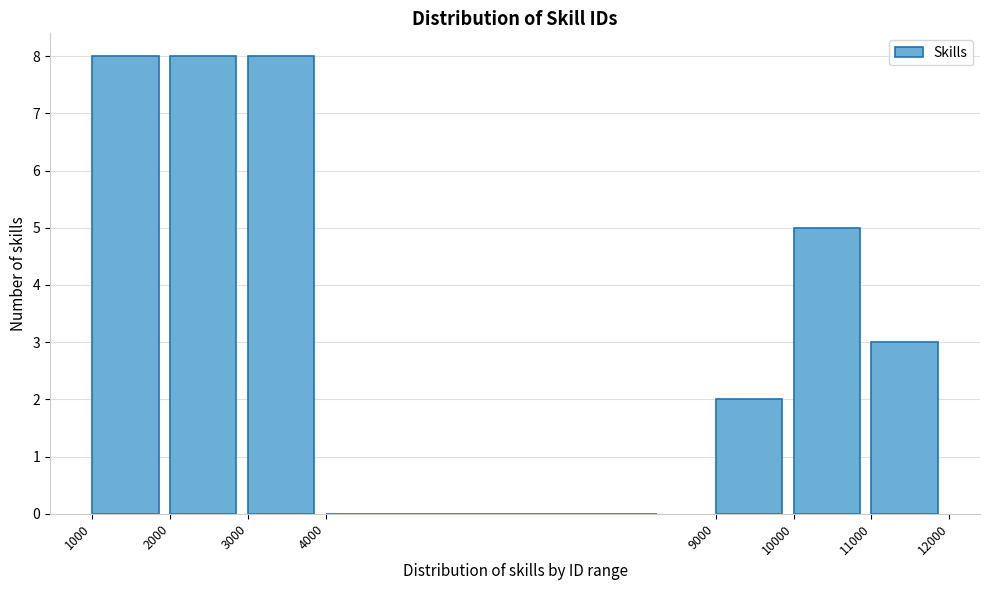

Reading left to right, list every bar in this chart as the range it spans on the x-axis followed by its height. The values are not printed on the chart, so give them approximately, as read against the axis.

1000 to 2000: 8
2000 to 3000: 8
3000 to 4000: 8
4000 to 9000: 0
9000 to 10000: 2
10000 to 11000: 5
11000 to 12000: 3